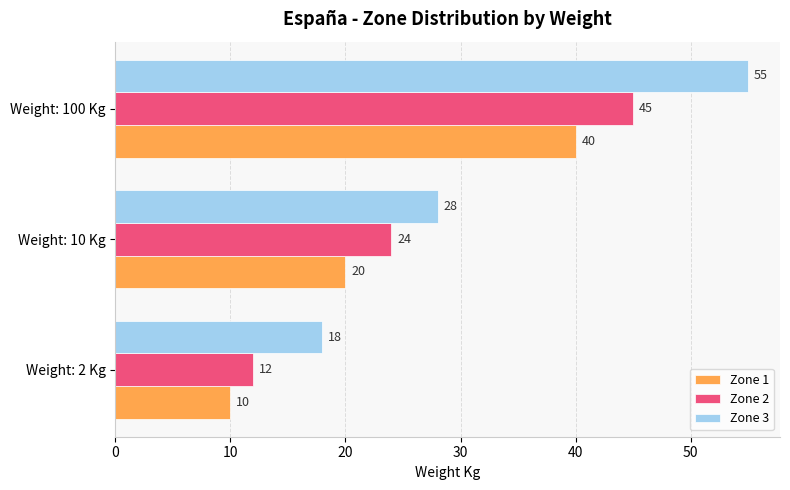

What are all the series names shown in the legend?

Zone 1, Zone 2, Zone 3